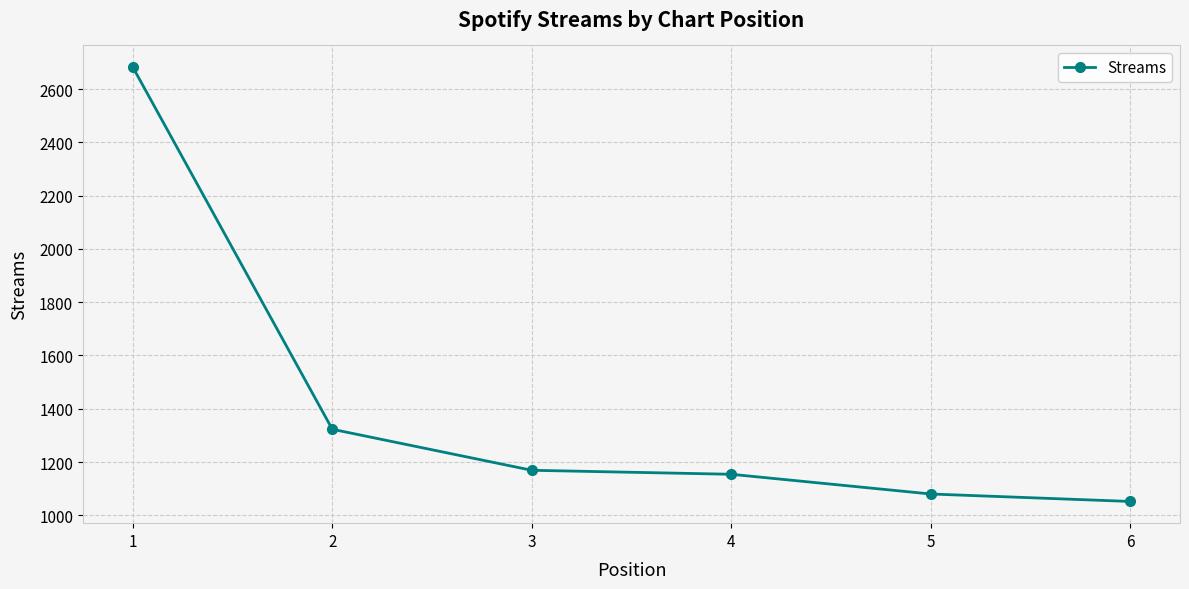

Reading left to right, list all the values displayed in this chart.

1=2682	2=1323	3=1169	4=1154	5=1080	6=1052